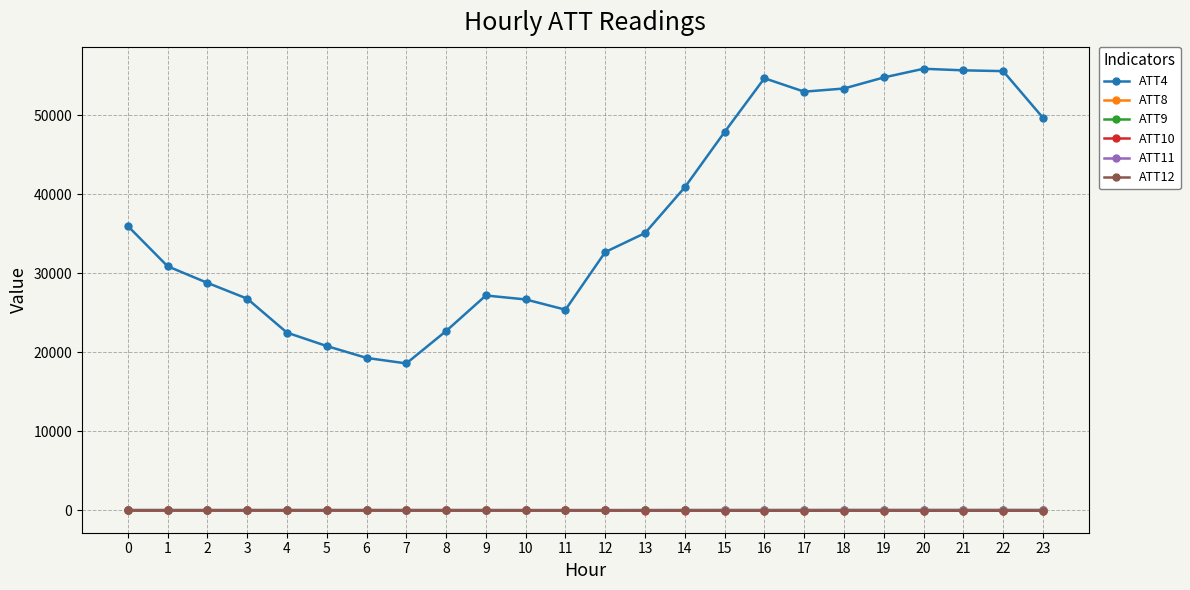

What is the average value of the ATT11 series?

32.2